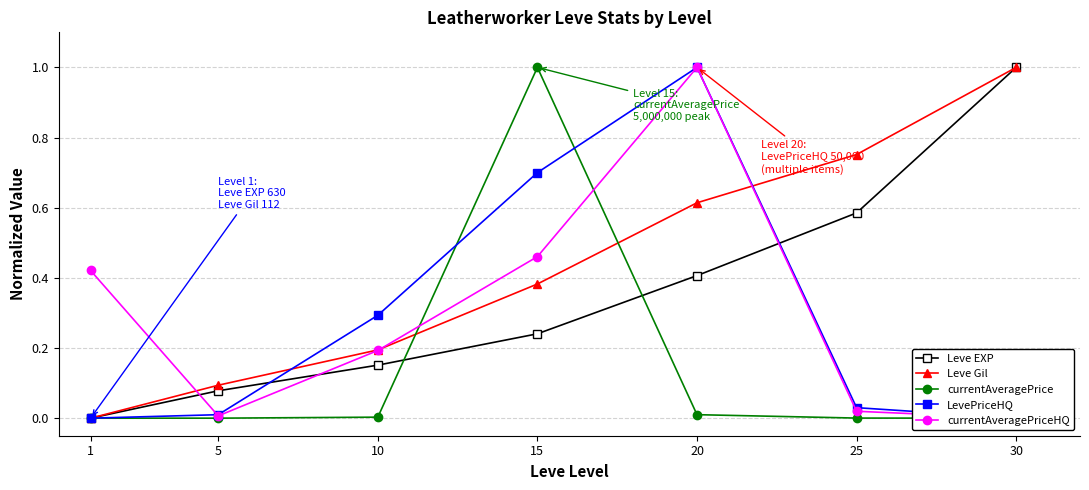

What is the average value of the Leve EXP series?

0.4